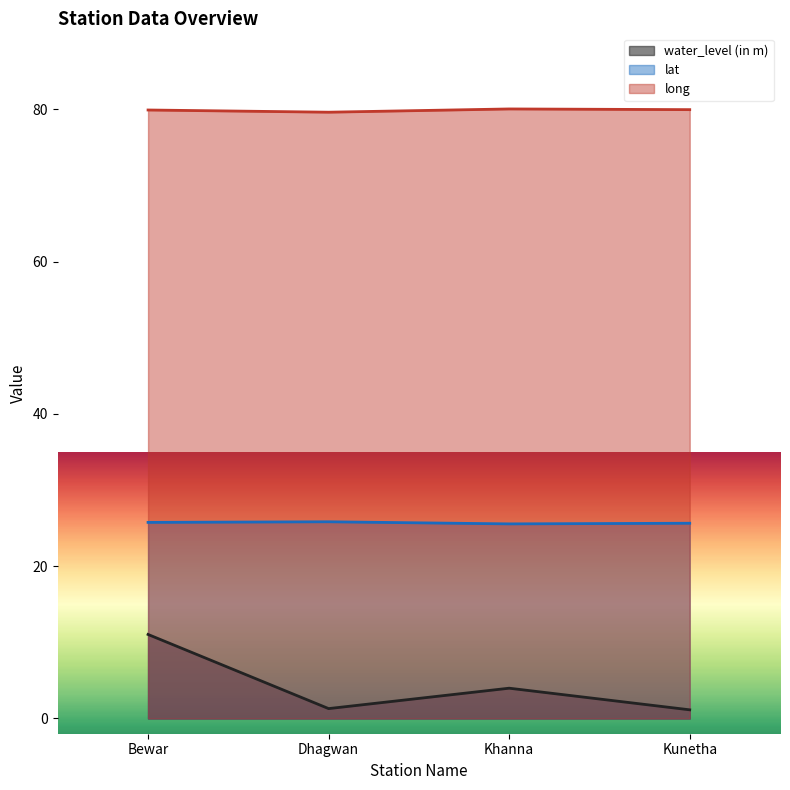

Which series has the largest total across all categories?

long